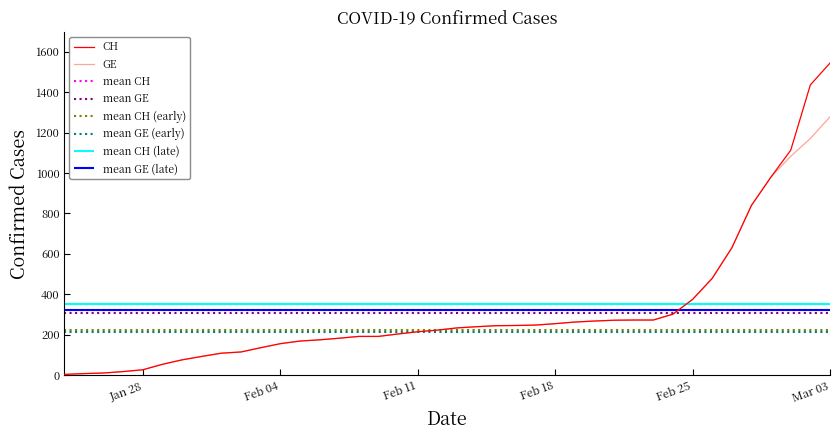

At which label does GE reach its peak?

Mar 03